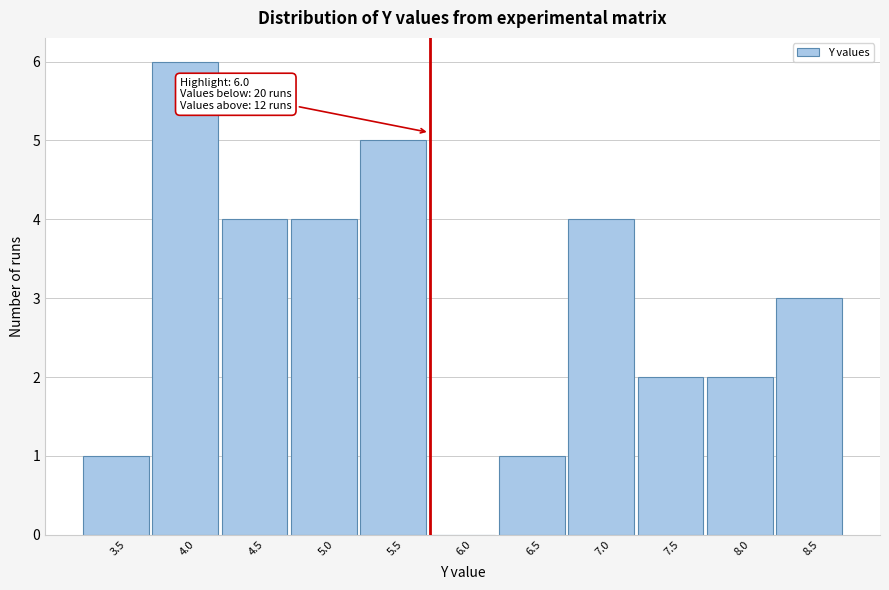

Reading left to right, extract all data points from this chart.

3.5=1	4.0=6	4.5=4	5.0=4	5.5=5	6.0=0	6.5=1	7.0=4	7.5=2	8.0=2	8.5=3